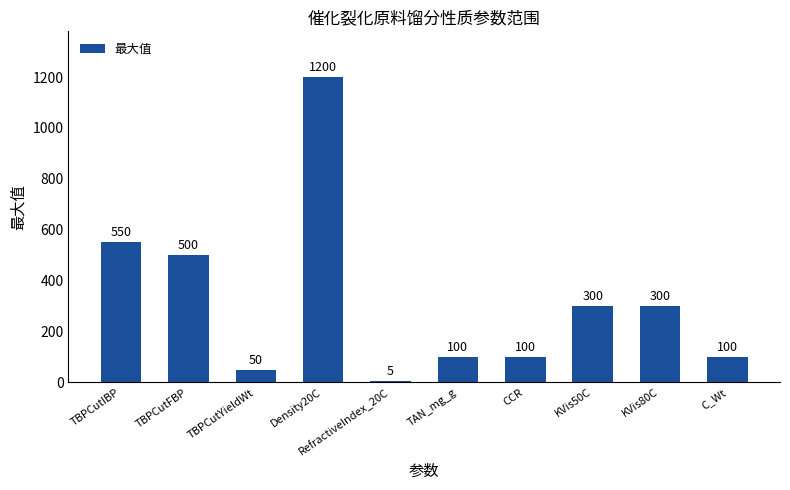

What is the difference between the maximum and second lowest values?

1150